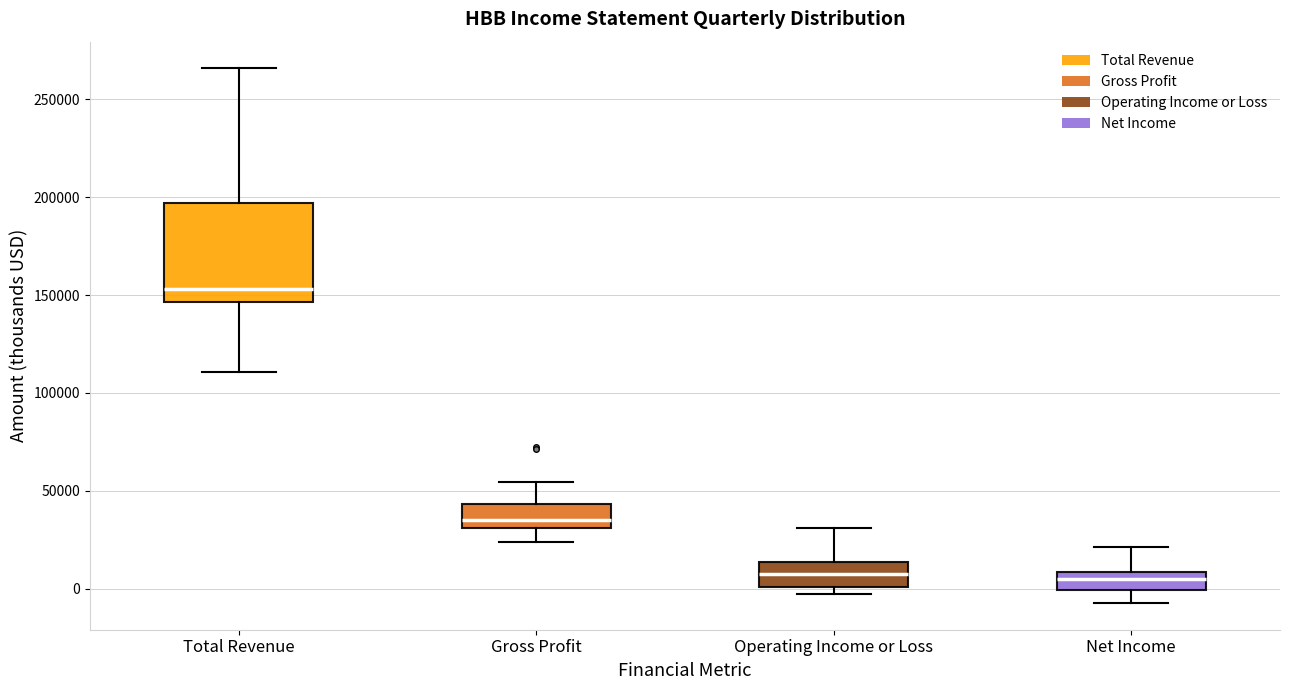

Reading left to right, transcribe this box plot: for each box, give where its median line is, the range the box spans, and where its two whiskers end, as read against the y-axis. The values are not printed on the chart, so give them approximately, as read against the axis.

Total Revenue: median 155000, box 145000 to 195000, whiskers 110000 to 265000
Gross Profit: median 35000, box 30000 to 45000, whiskers 25000 to 55000
Operating Income or Loss: median 5000, box 0 to 15000, whiskers 0 (just below the box's lower edge) to 30000
Net Income: median 5000, box 0 to 10000, whiskers -5000 to 20000